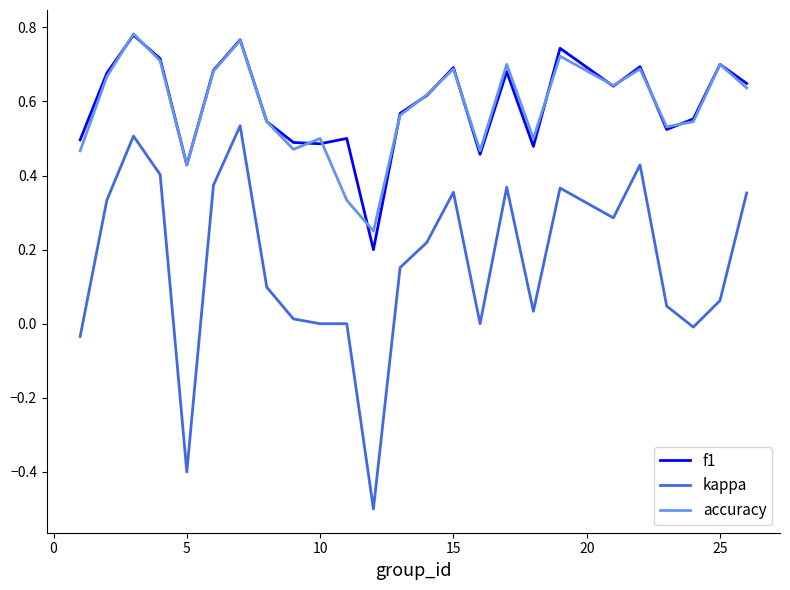

At how many categories does at least one series exceed 0?

25